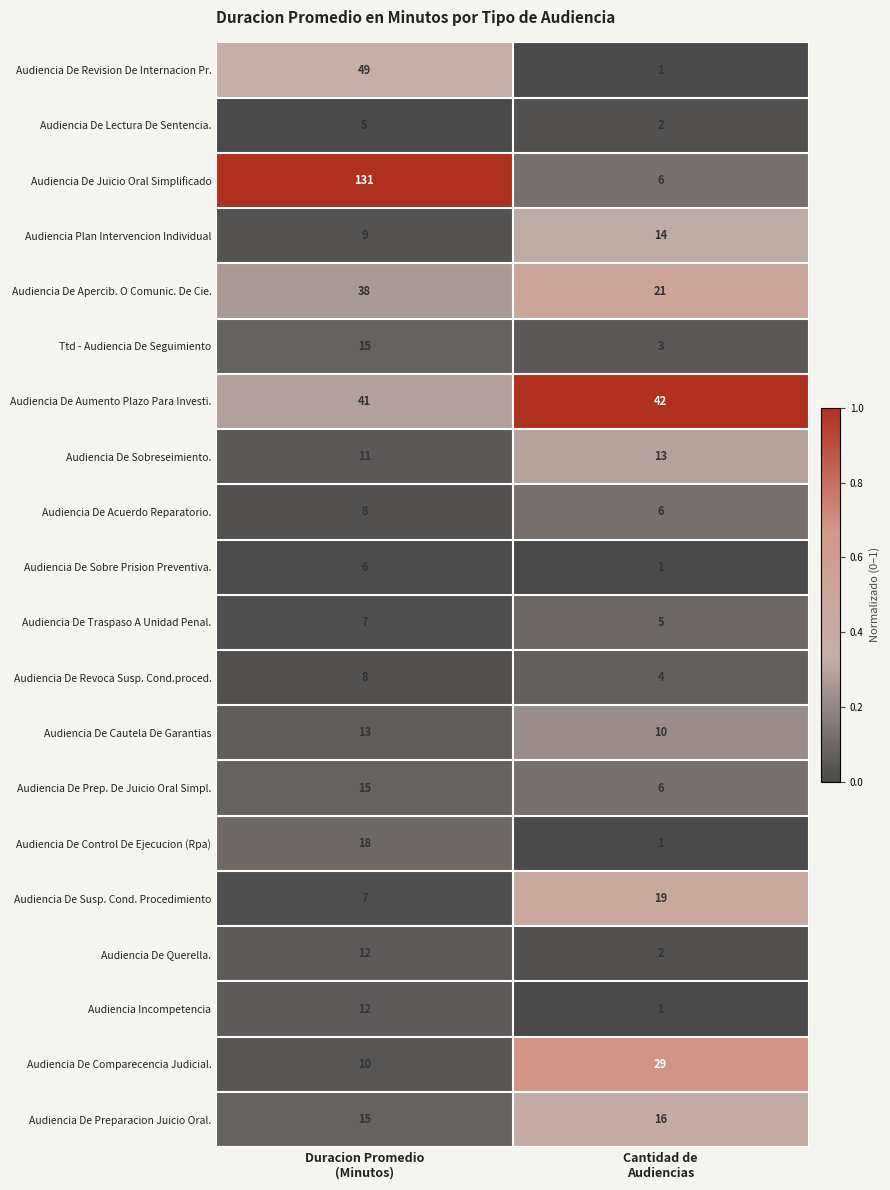

What is the greatest value displayed?

131